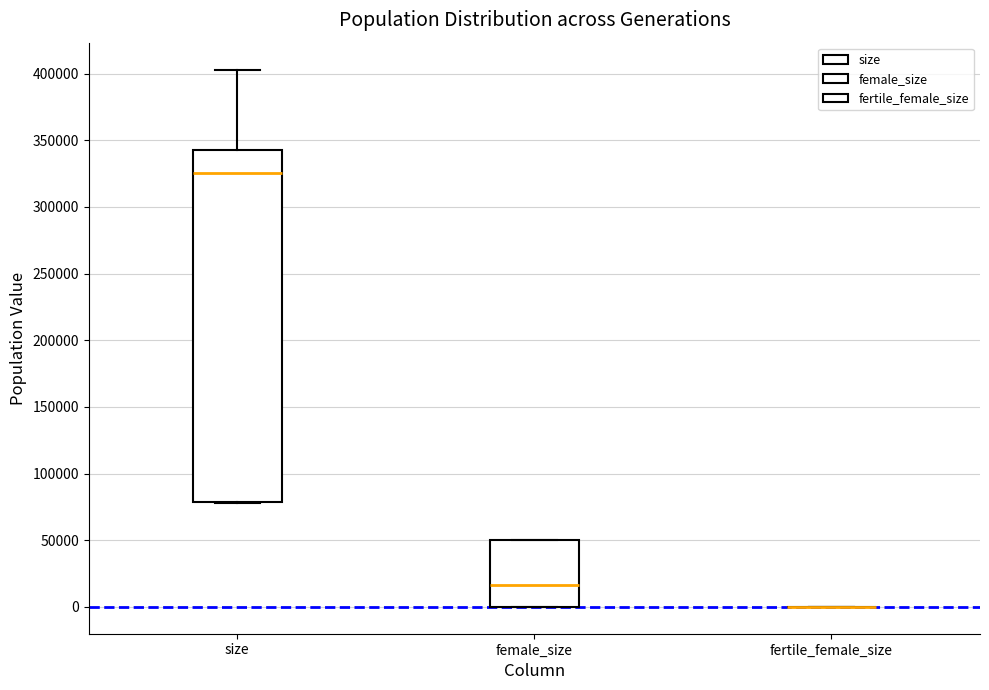

Which box is the tallest, from its lower edge to its upper edge?

size